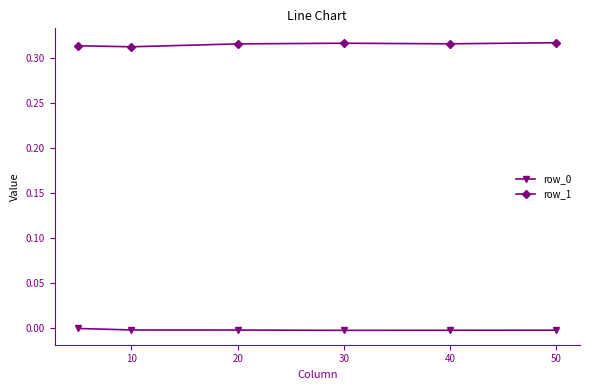

Which series has the largest total across all categories?

row_1